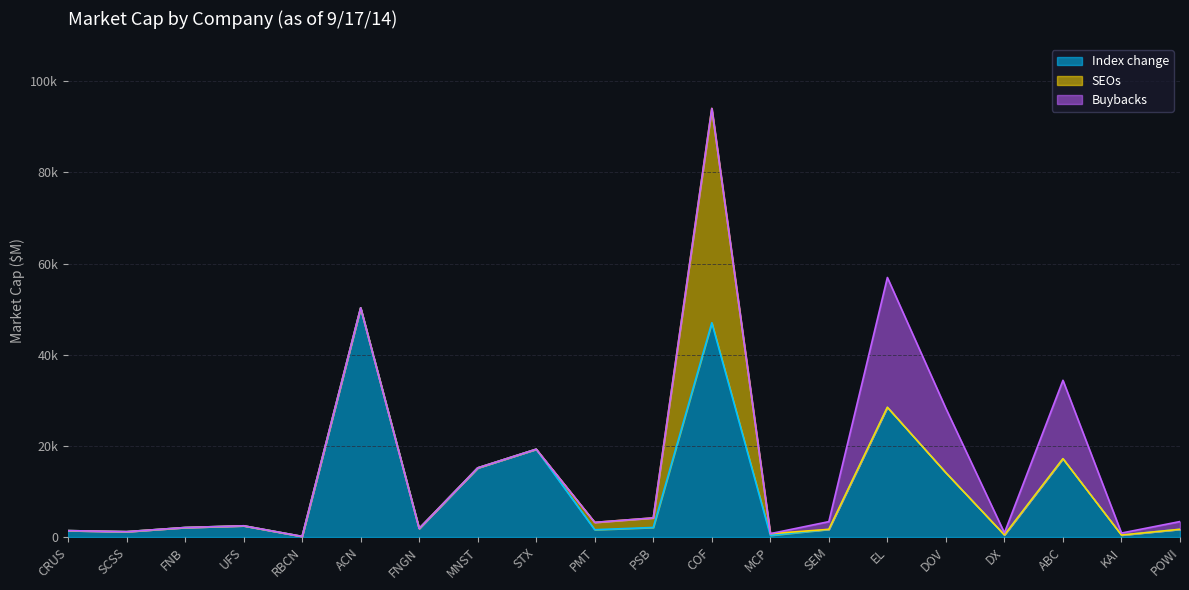

In SEOs, how many points are higher than both neighbors (excluding endpoints)?

1